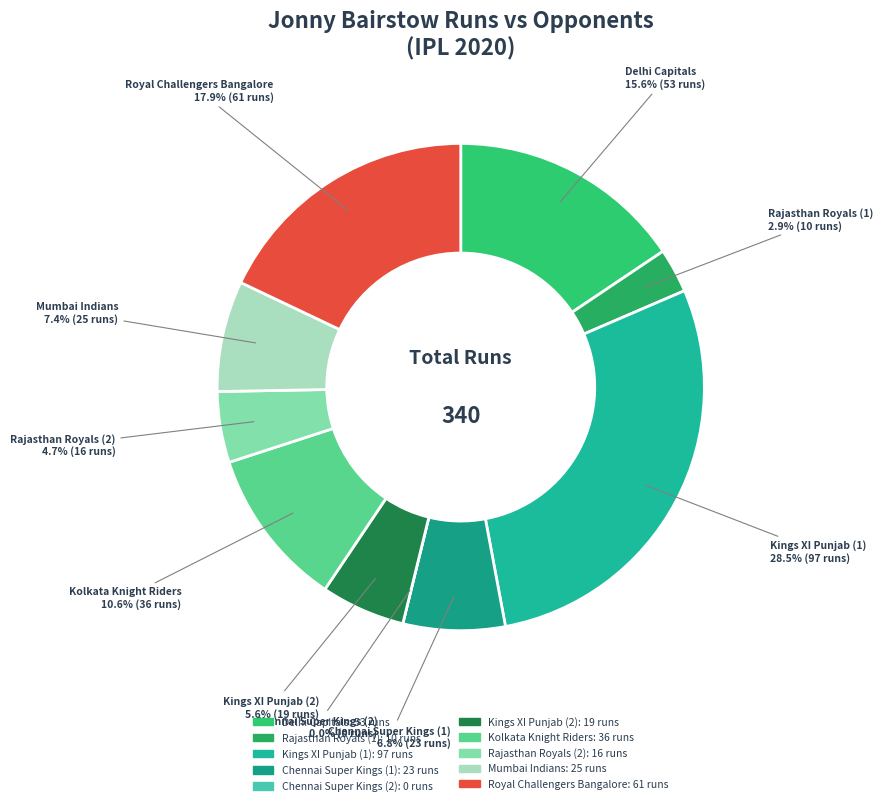

What portion of the pie excludes Chennai Super Kings (2)?

100.0%